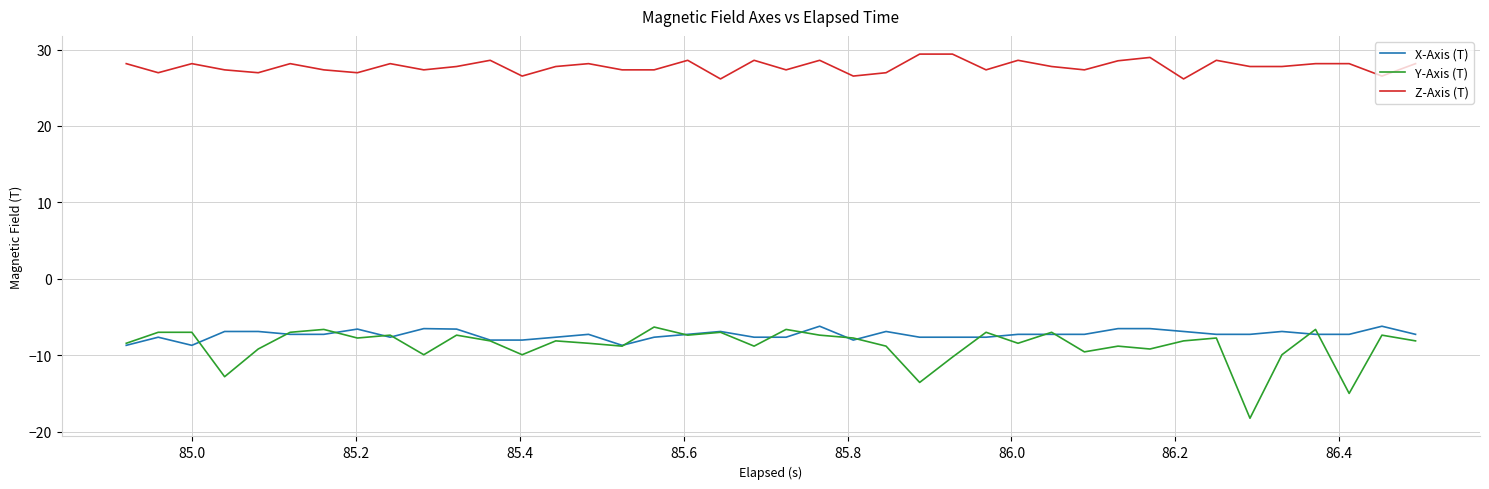

Which series has the widest spread of values?

Y-Axis (T)